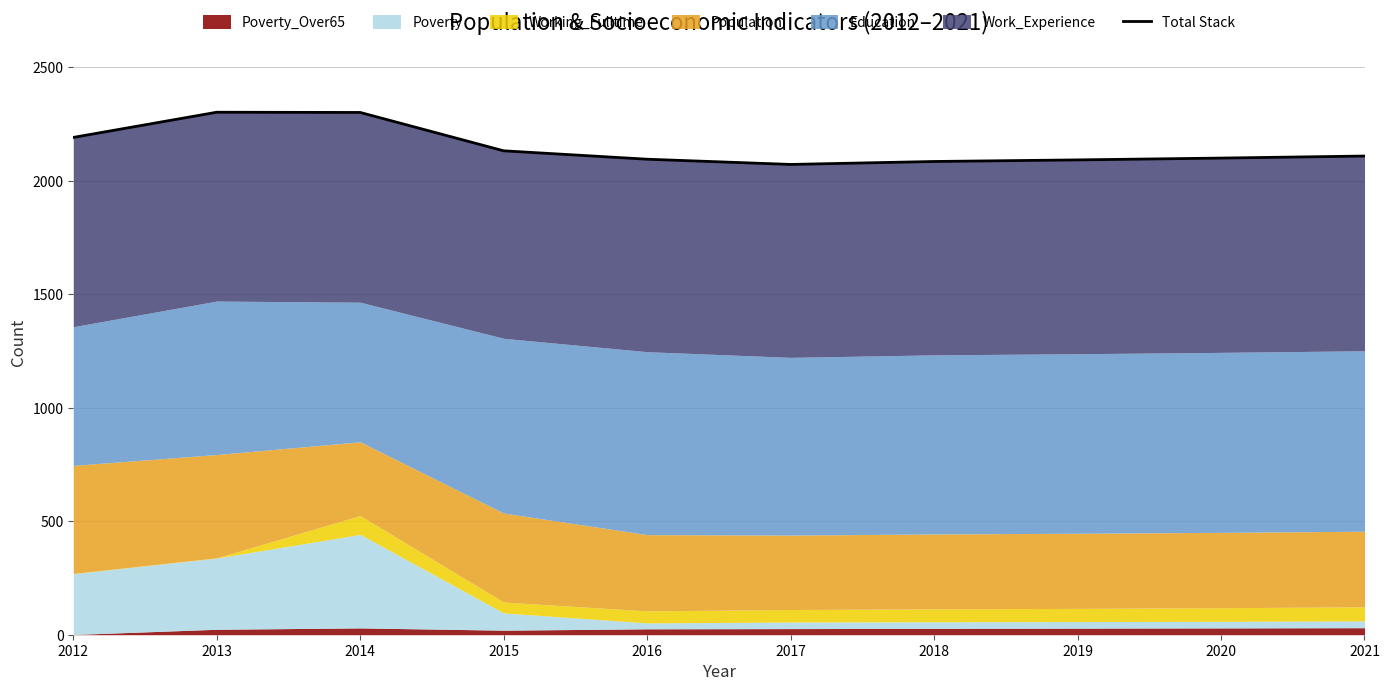

What is the value of the 4th point from the left?

2132